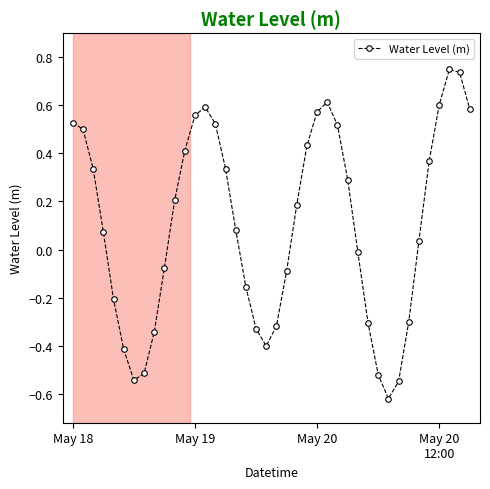

True or false: the data has more than 2 interior local peaks.

True